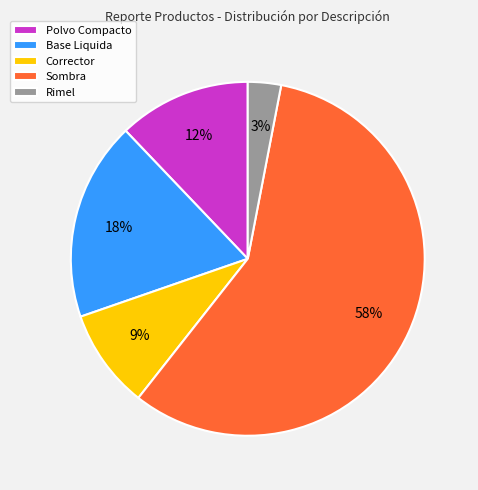

Which has a higher value, Rimel or Base Liquida?

Base Liquida